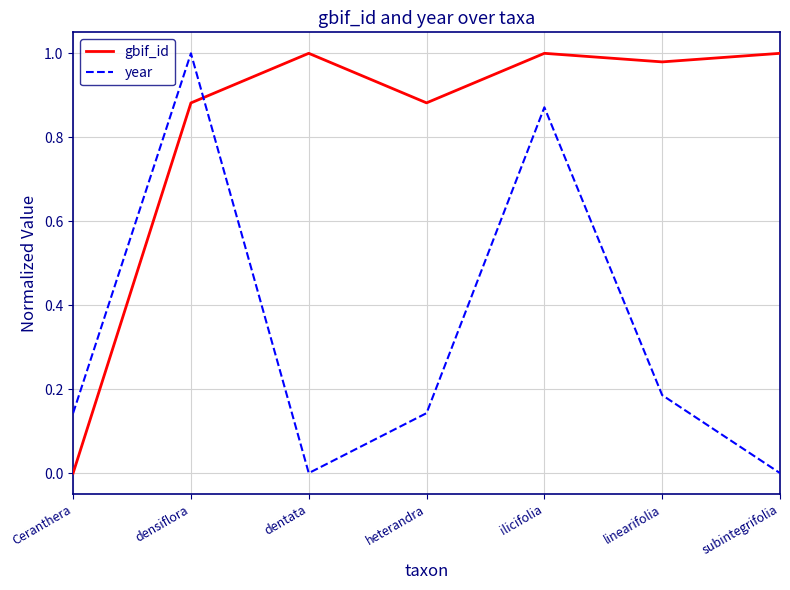

The gbif_id series shows 1.0 at dentata. True or false?

True